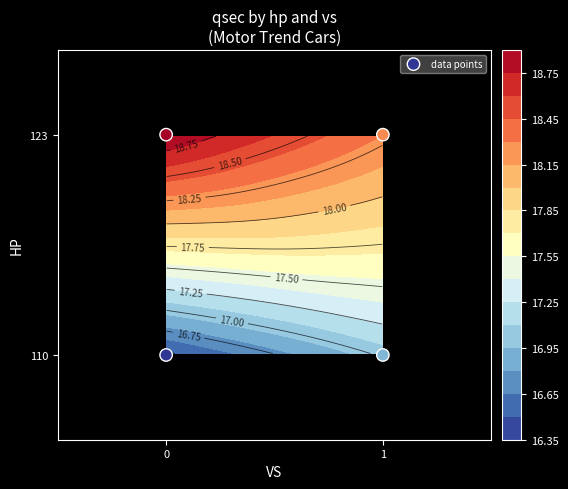

How many values are between 110 and 123?

4